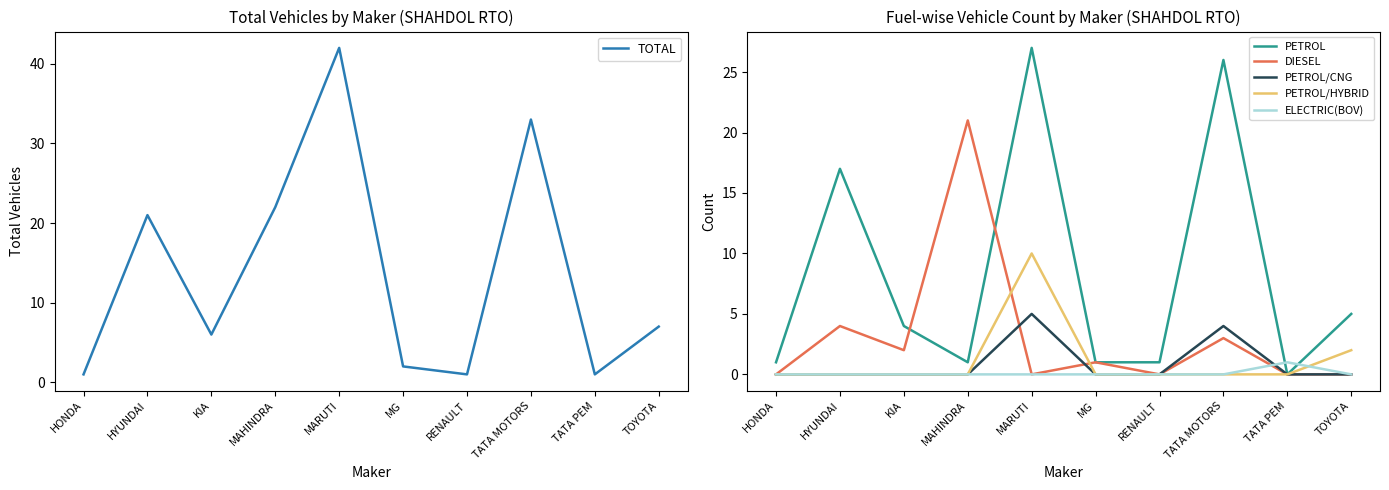

What is the label of the 3rd point from the right?

TATA MOTORS